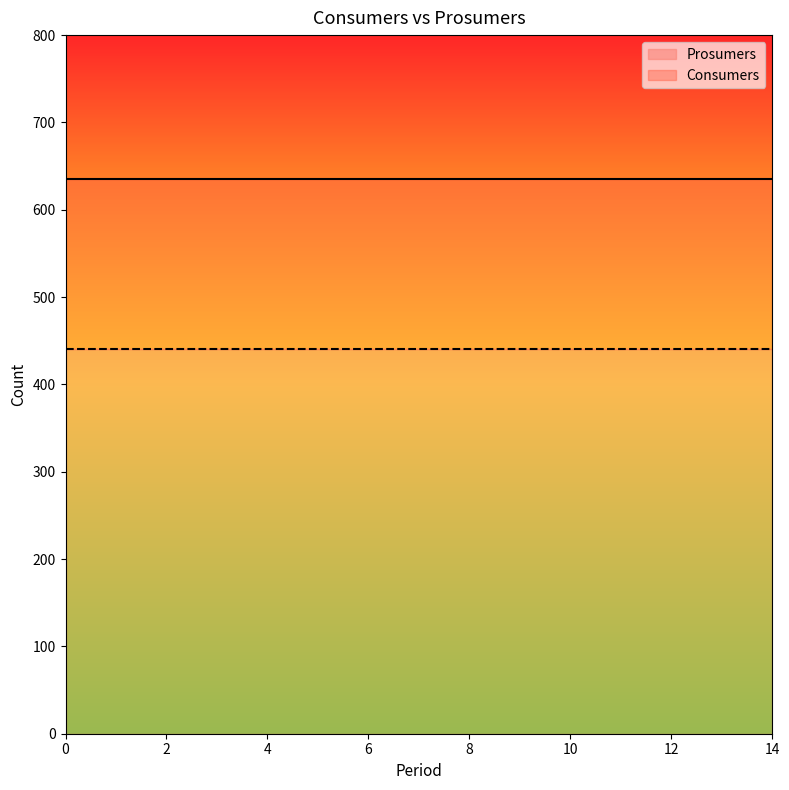

True or false: Prosumers and Consumers cross at least once.

False